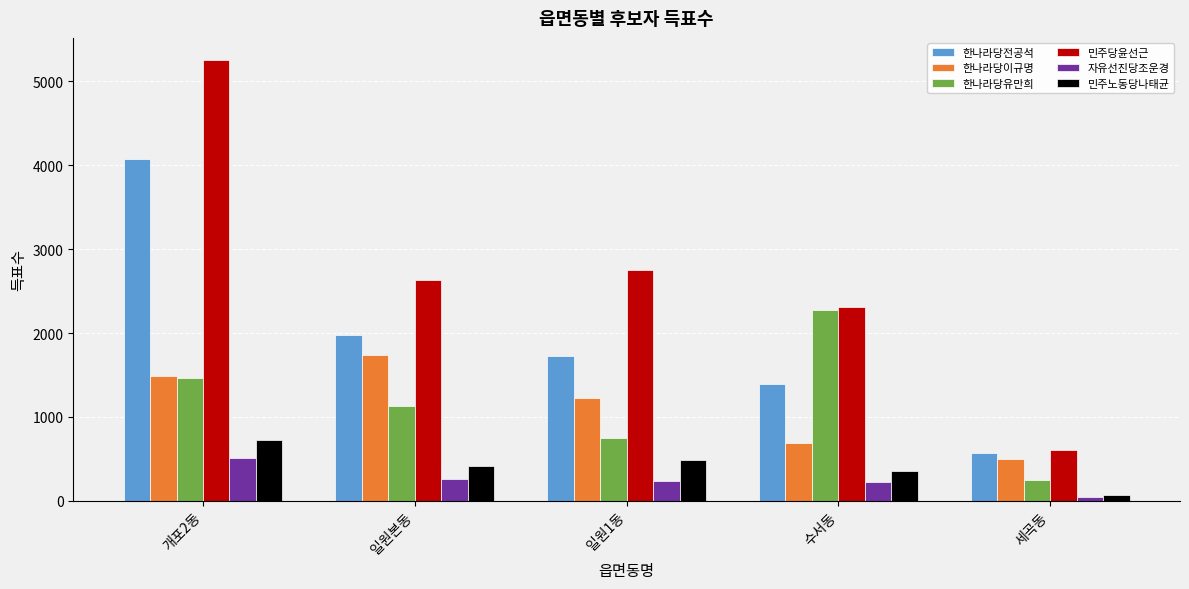

What is the label of the 5th bar from the left?

세곡동